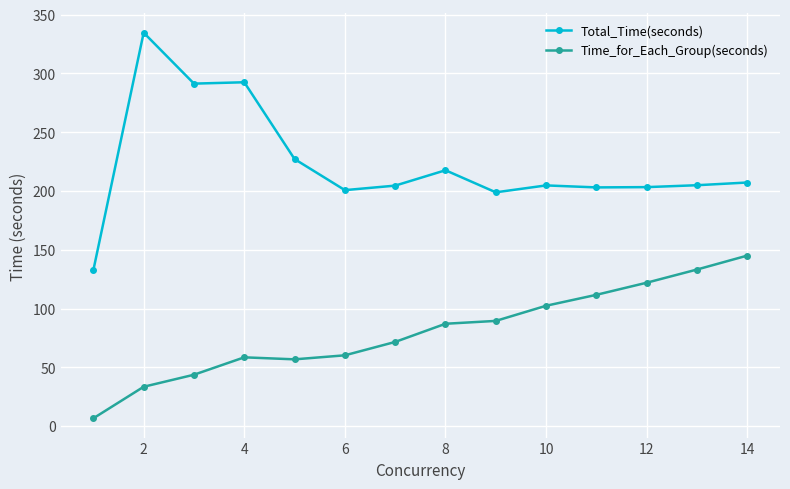

True or false: Time_for_Each_Group(seconds) and Total_Time(seconds) intersect in this chart.

False